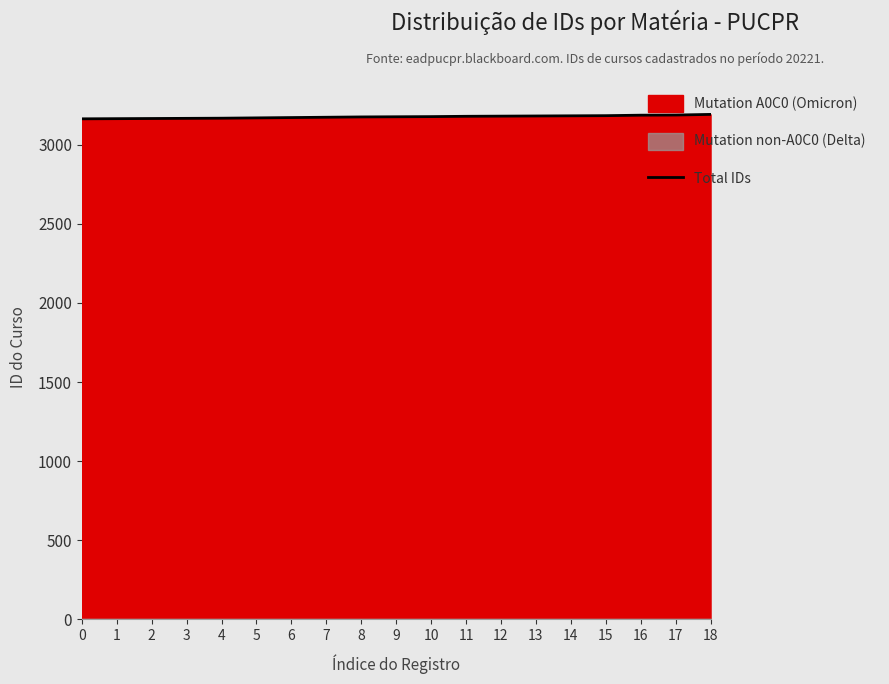

The chart shows a value of 3166 at 2. True or false?

True